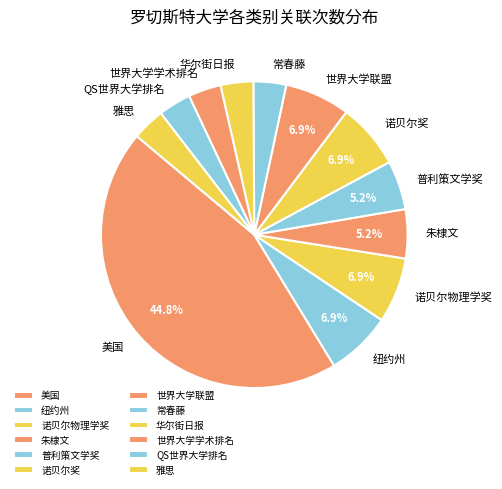

The 诺贝尔物理学奖 slice represents 21% of the pie. True or false?

False